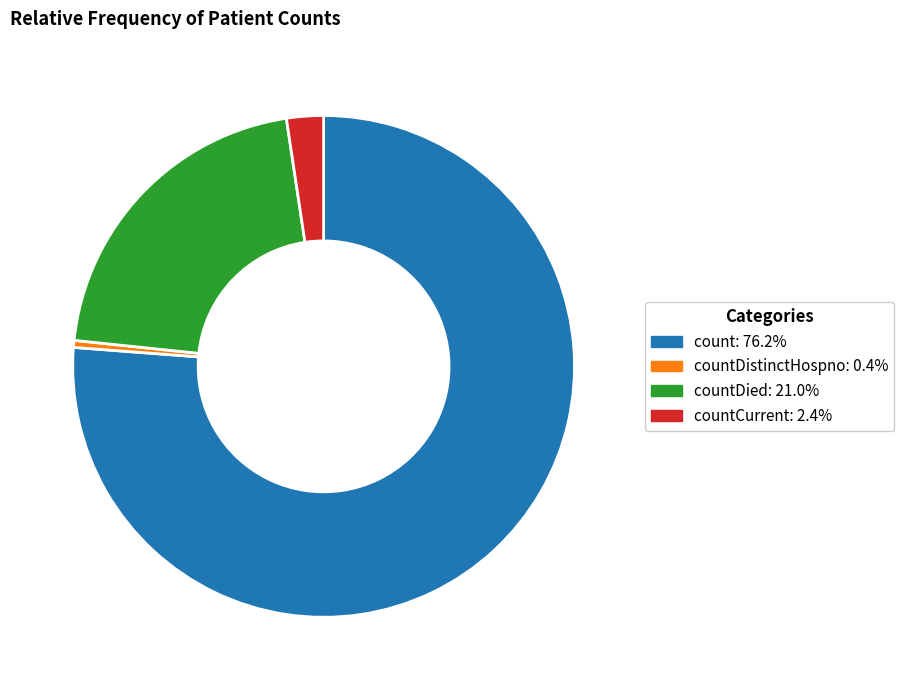

What is the ratio of the value at count: 76.2% to the value at countDied: 21.0%?

3.6